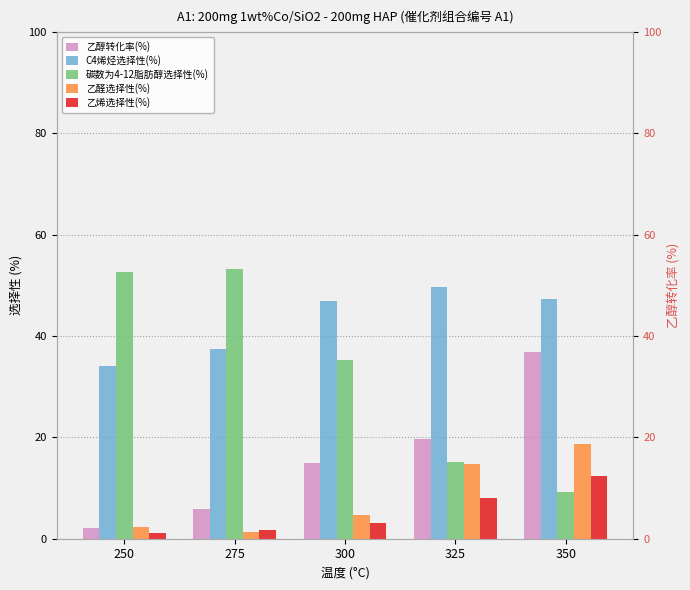

Is the value of 乙烯选择性(%) at 275 greater than the value of C4烯烃选择性(%) at 300?

No